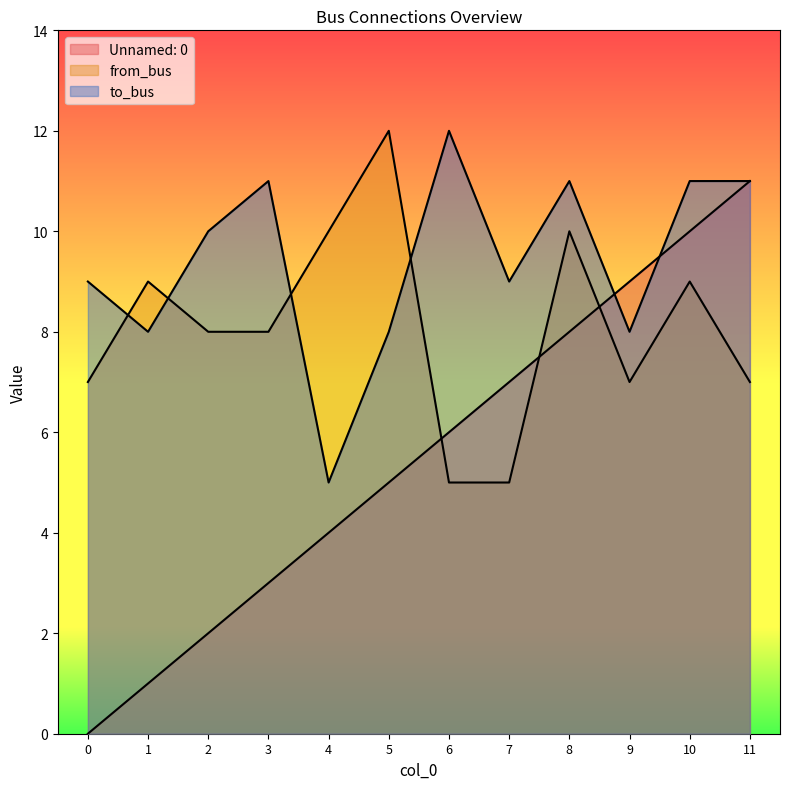

At which label does Unnamed: 0 first exceed 6?

7